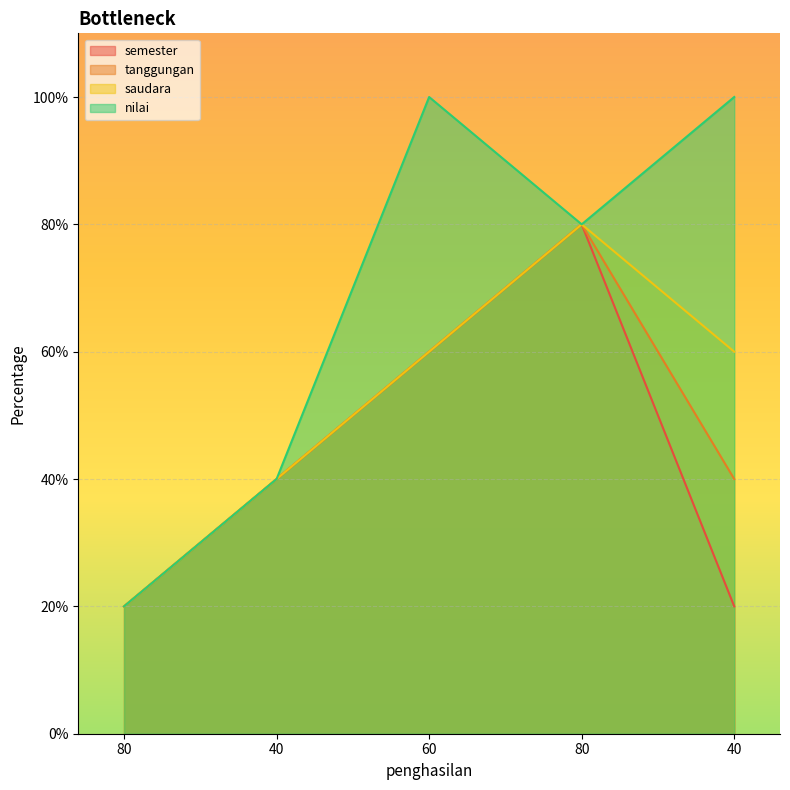

True or false: tanggungan and semester cross at least once.

False